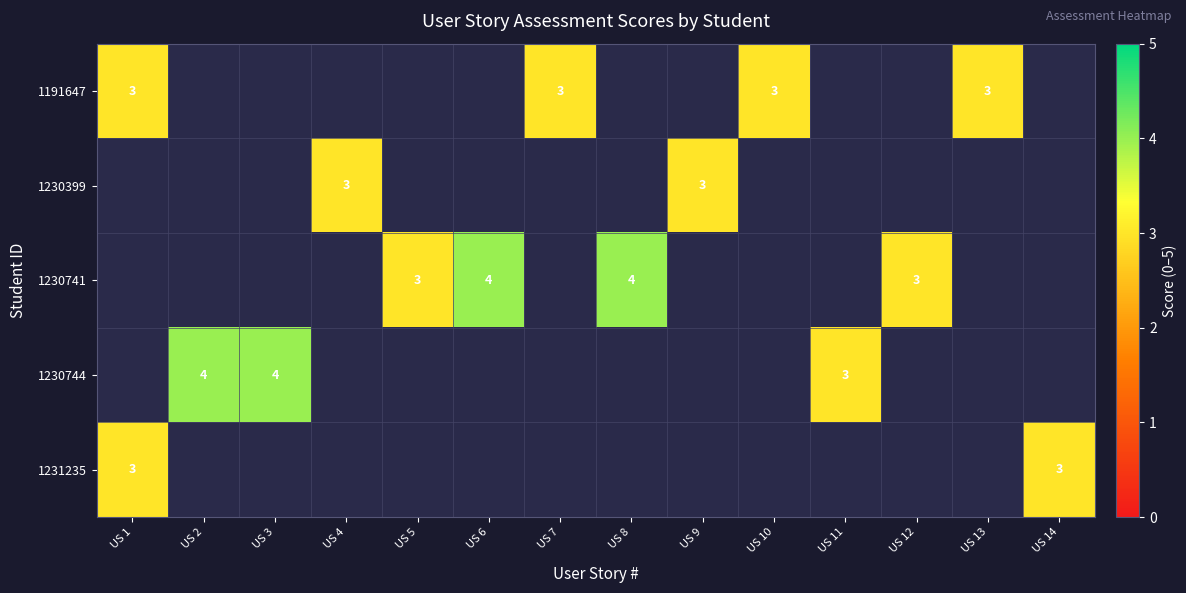

True or false: 1230399 has a value of 3 at US 9.

True